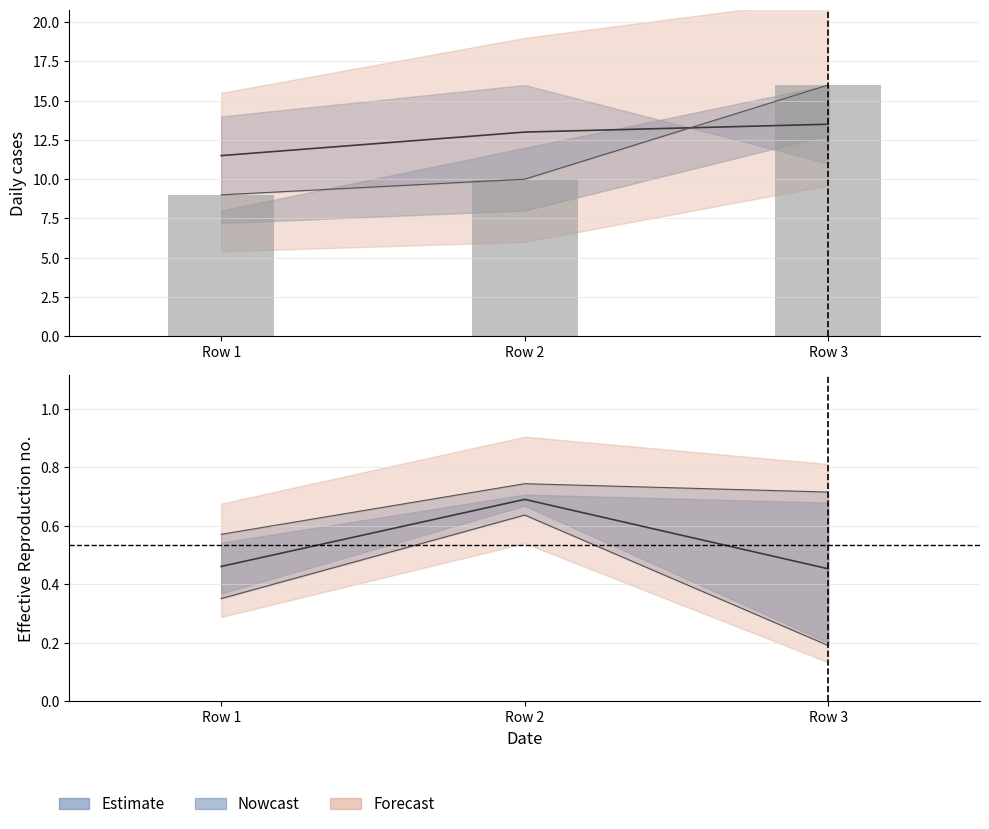

Between Row 1 and Row 3, which is larger?

Row 3